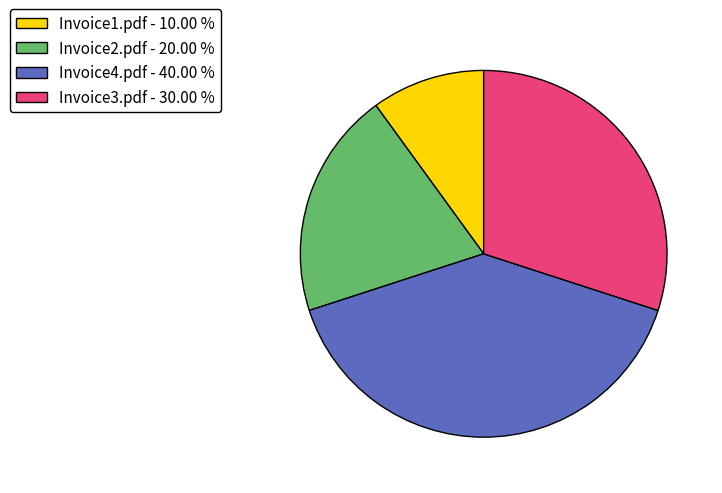

Rank the categories by value from lowest to highest.

Invoice1.pdf, Invoice2.pdf, Invoice3.pdf, Invoice4.pdf